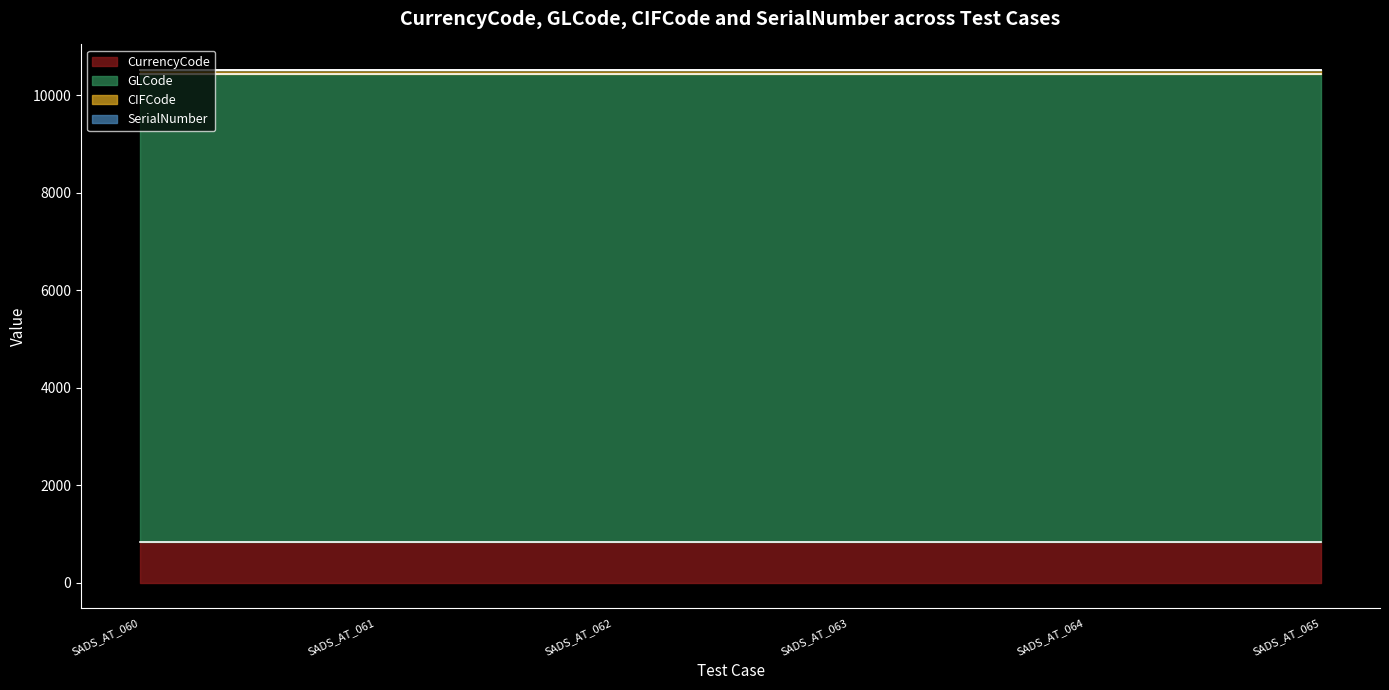

Is the value of SerialNumber at SADS_AT_062 greater than the value of CurrencyCode at SADS_AT_065?

No